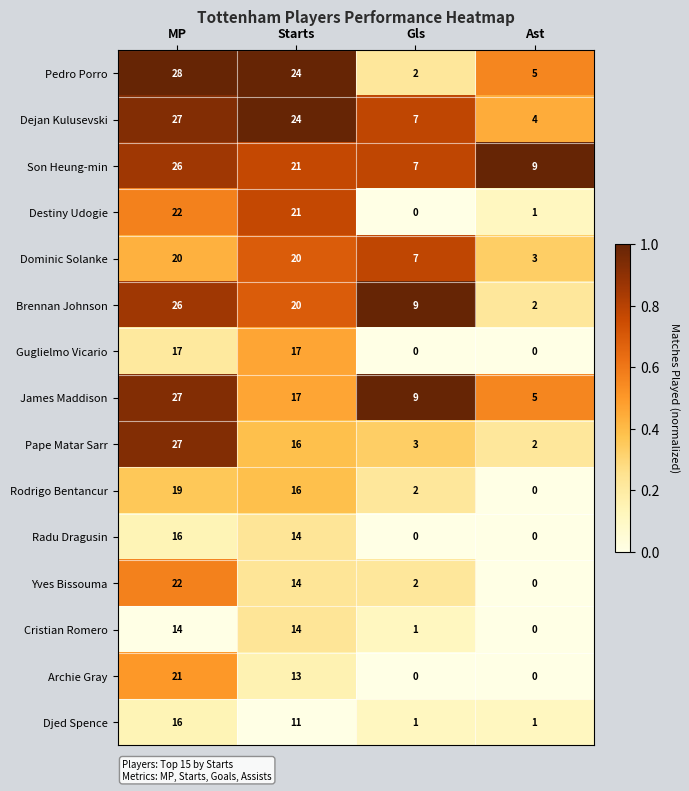

How many distinct data groups are displayed?

15